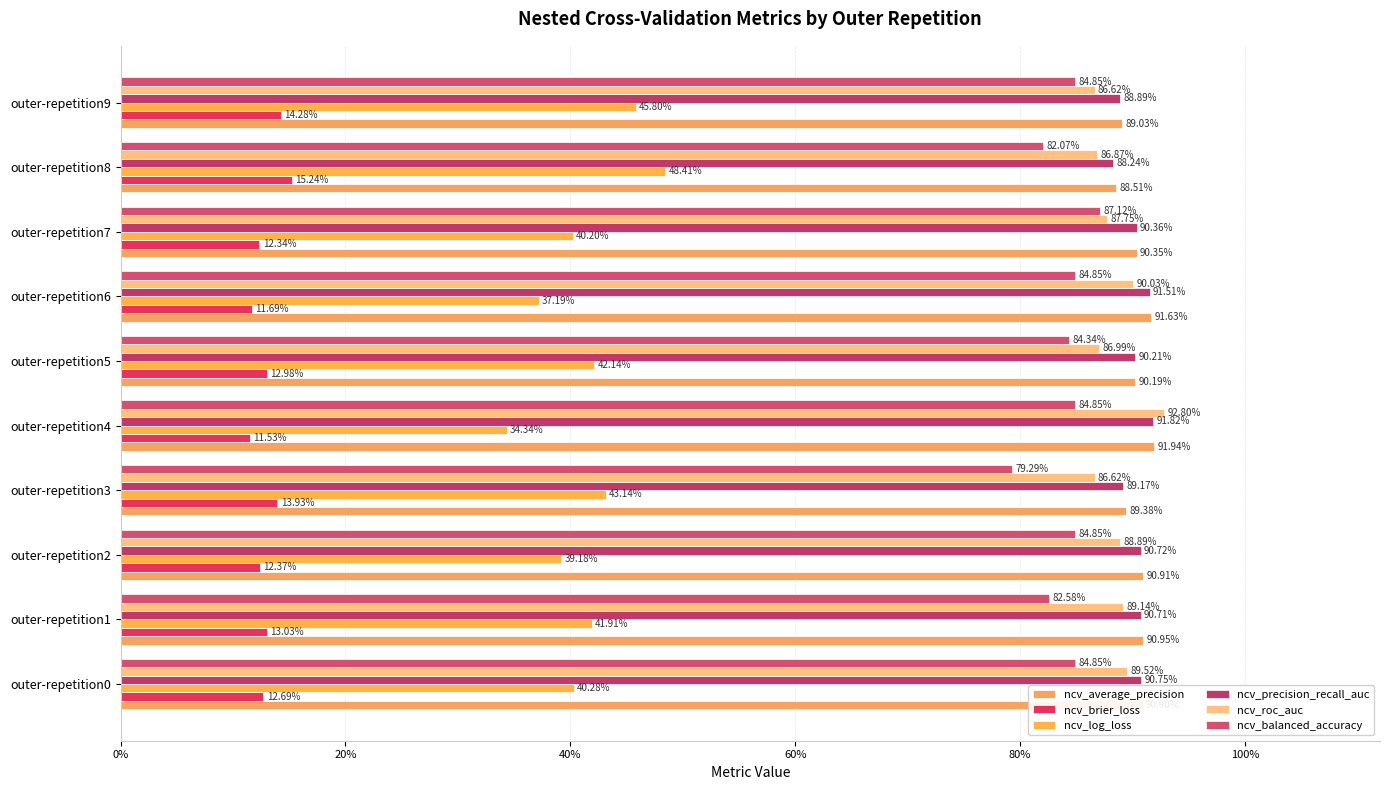

Rank the series by their maximum value, from highest to lowest.

ncv_roc_auc, ncv_average_precision, ncv_precision_recall_auc, ncv_balanced_accuracy, ncv_log_loss, ncv_brier_loss